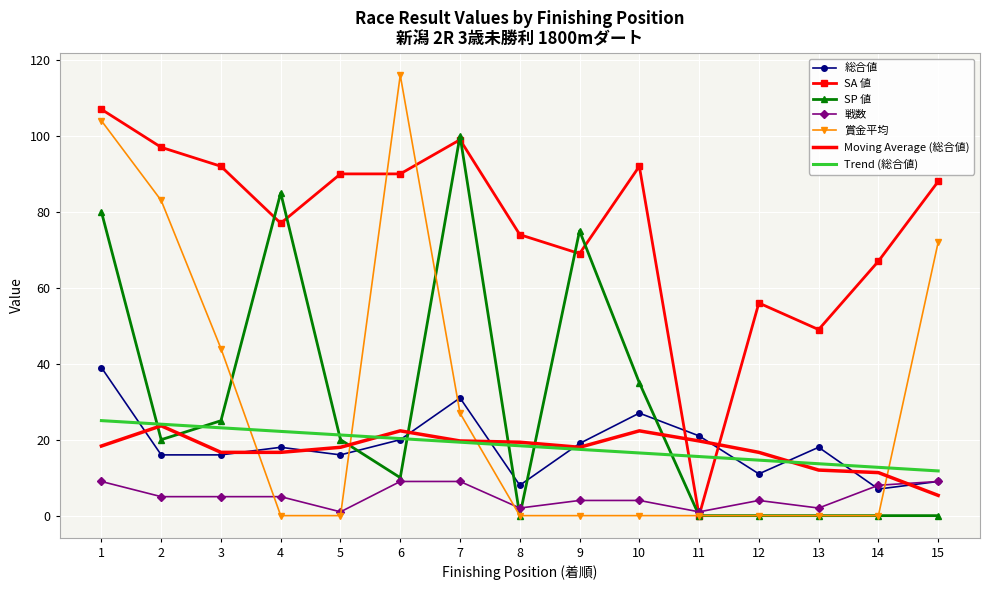

At how many categories does at least one series exceed 47?

14